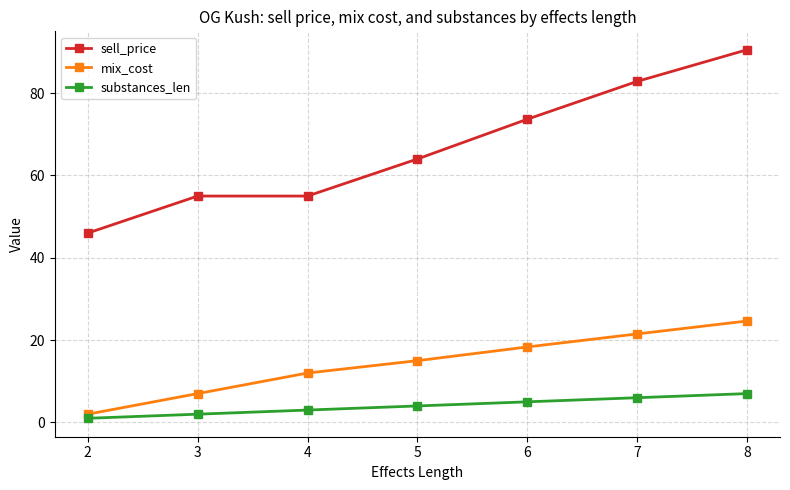

Rank the series by their average value, from lowest to highest.

substances_len, mix_cost, sell_price